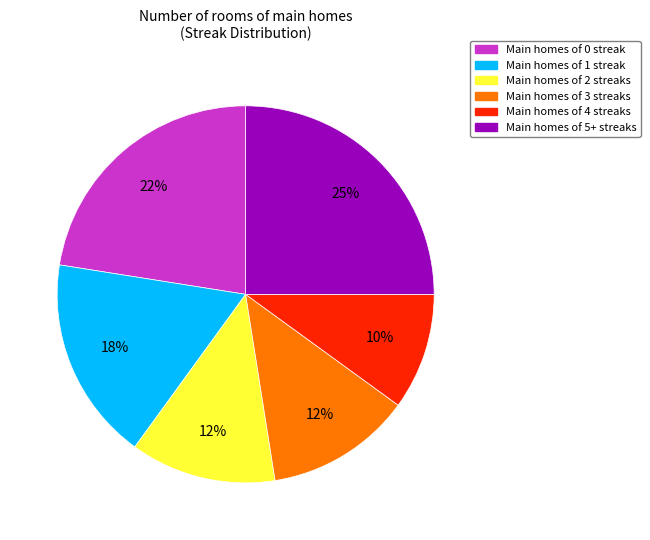

To the nearest percent, what is the average slice percentage?

17%